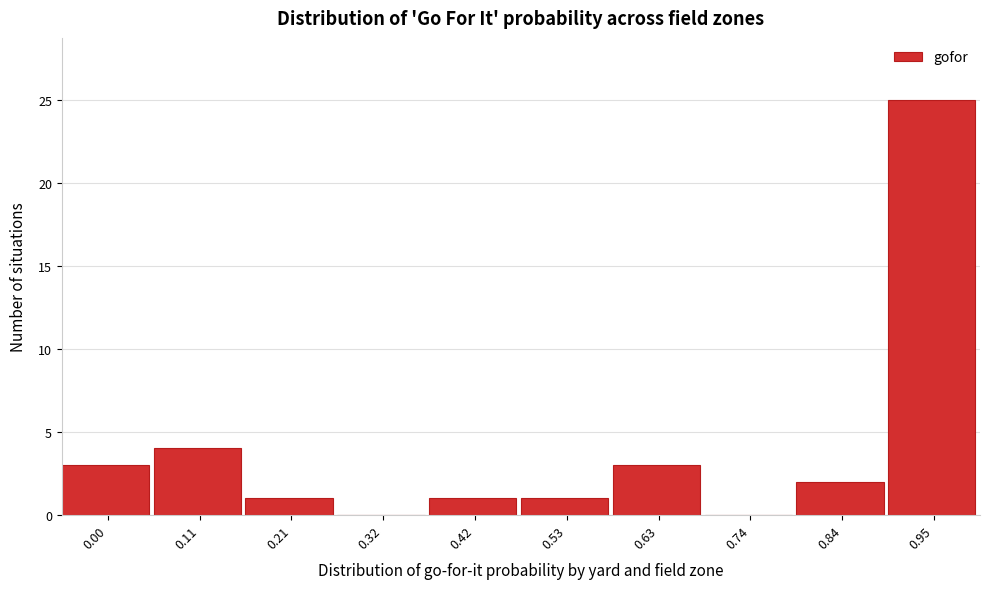

Reading left to right, what are all the values shown in this chart?

0.00=3	0.11=4	0.21=1	0.32=0	0.42=1	0.53=1	0.63=3	0.74=0	0.84=2	0.95=25